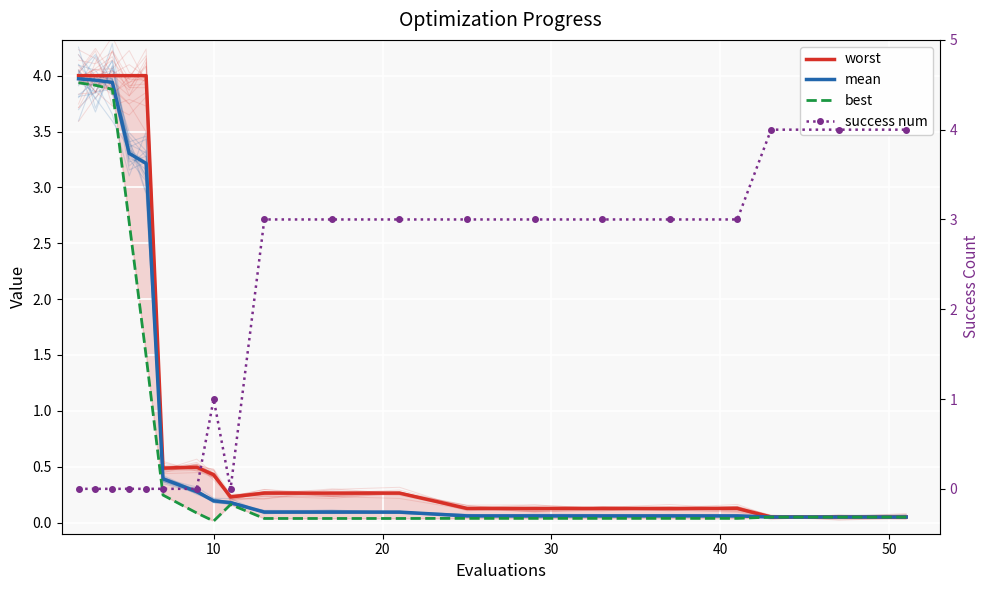

What is the difference between the second highest and second lowest values in the success num series?

4.0